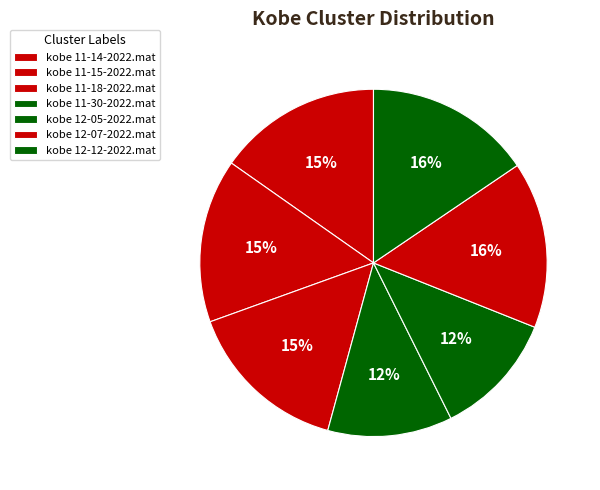

Count the number of slices in the pie.

7